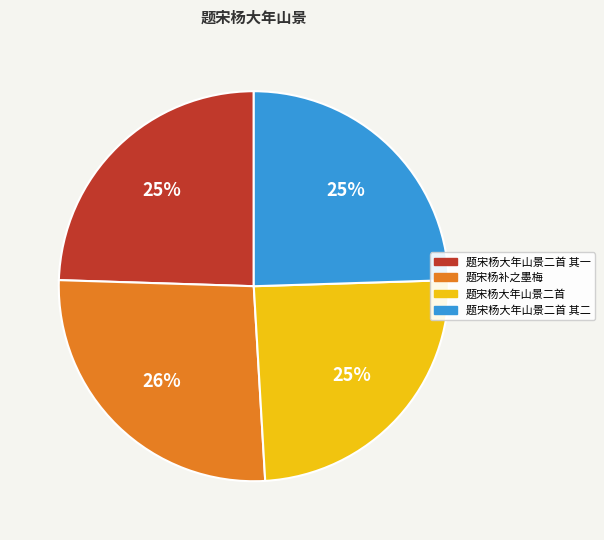

Which category has the biggest portion of the pie?

题宋杨补之墨梅